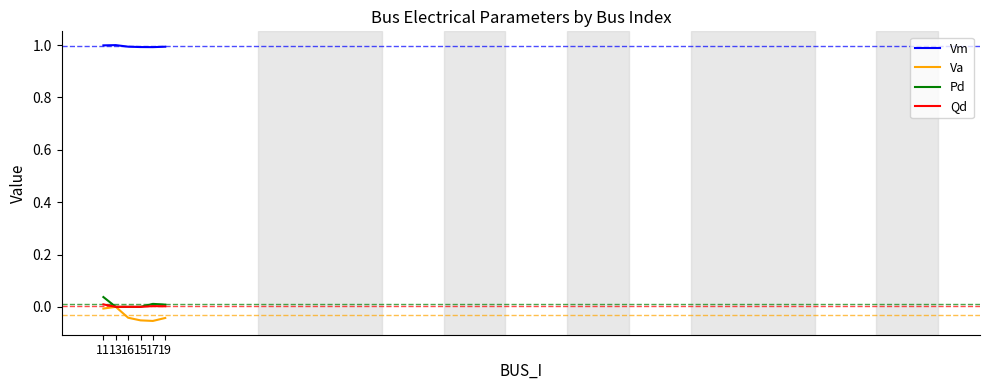

What position from the right is 15?

3